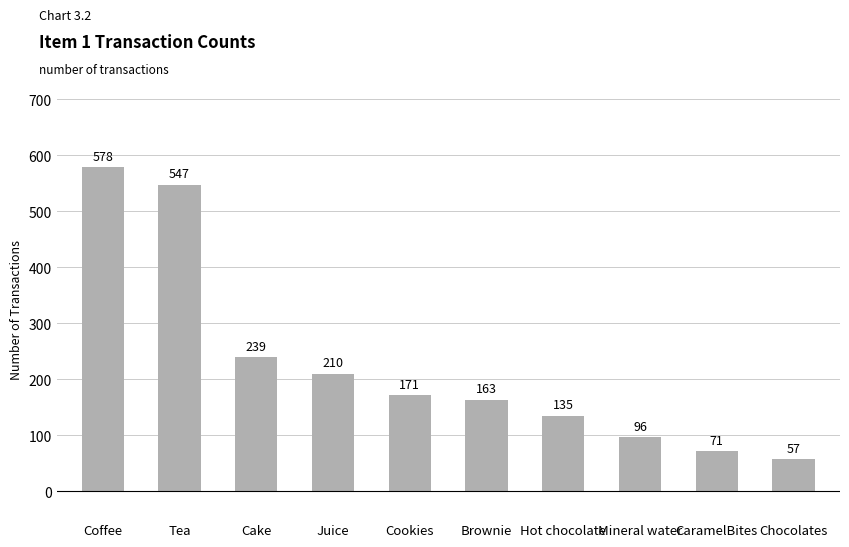

The value at Coffee is 985. True or false?

False